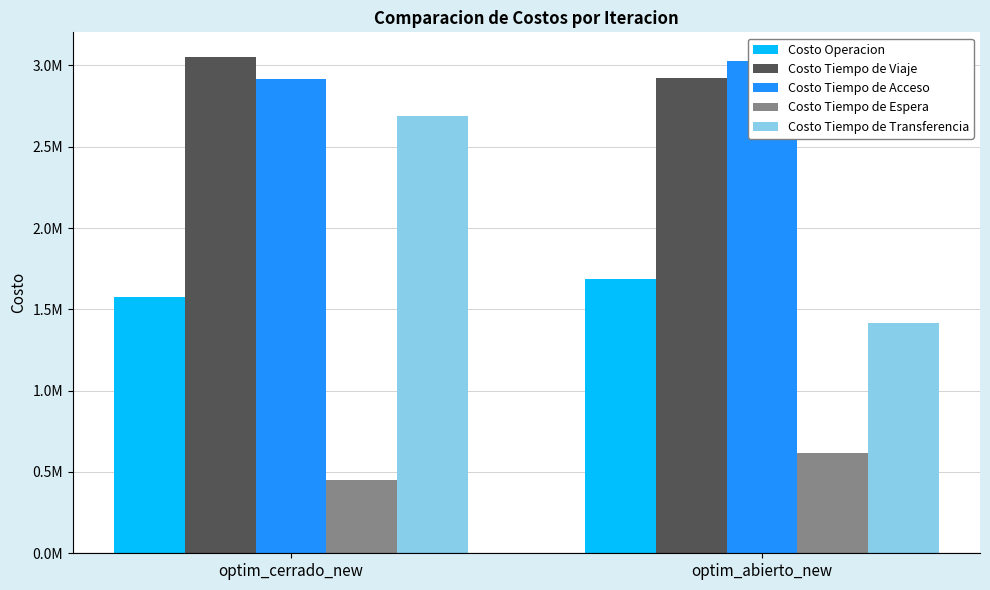

What is the value of the Costo Tiempo de Viaje bar at the 2nd from the left?

2920696.8